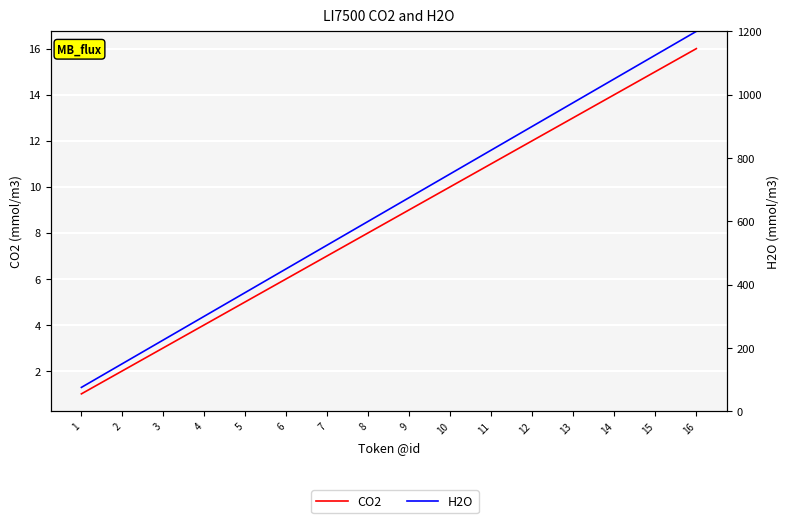

Reading right to left, transcribe all the data shown in this chart.

CO2: 16=16	15=15	14=14	13=13	12=12	11=11	10=10	9=9	8=8	7=7	6=6	5=5	4=4	3=3	2=2	1=1
H2O: 16=1200	15=1125	14=1050	13=975	12=900	11=825	10=750	9=675	8=600	7=525	6=450	5=375	4=300	3=225	2=150	1=75